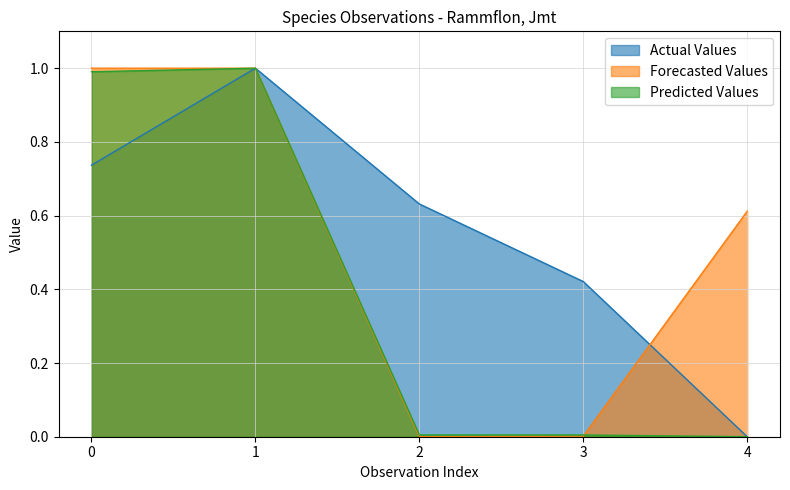

How many values in Actual Values are above zero?

4